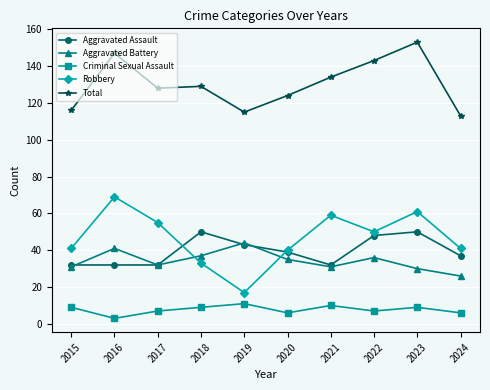

Does the chart display data point markers on the line(s)?

Yes